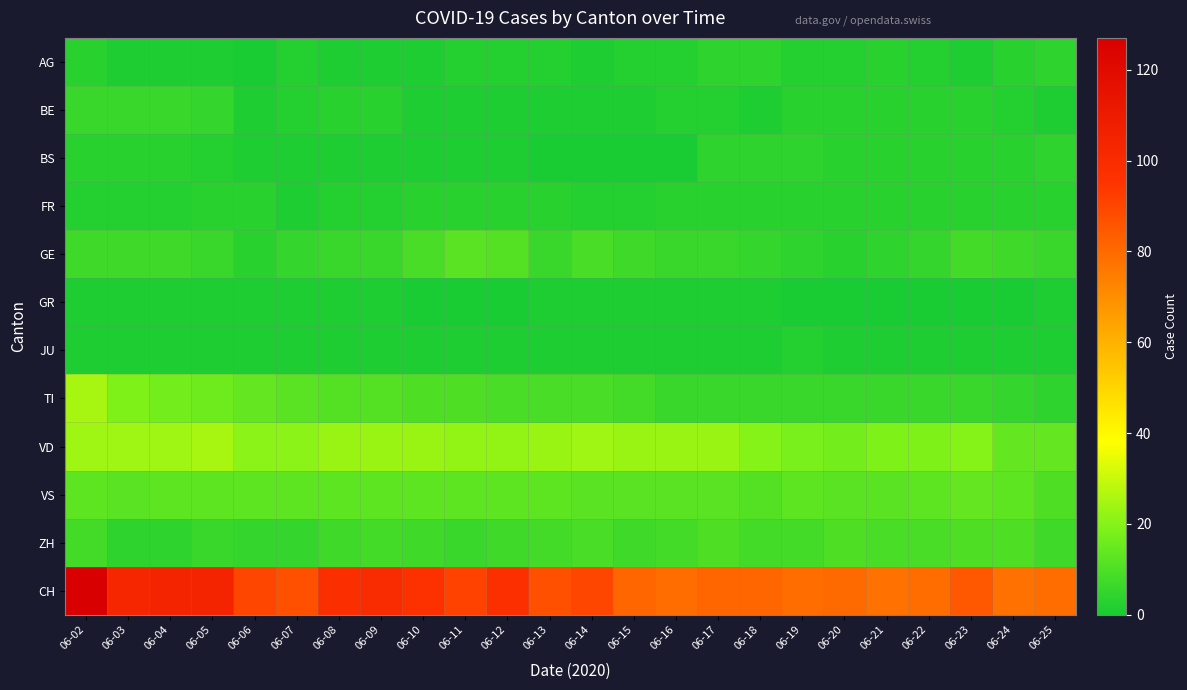

What is the difference between the highest and lowest values at 06-22?

79